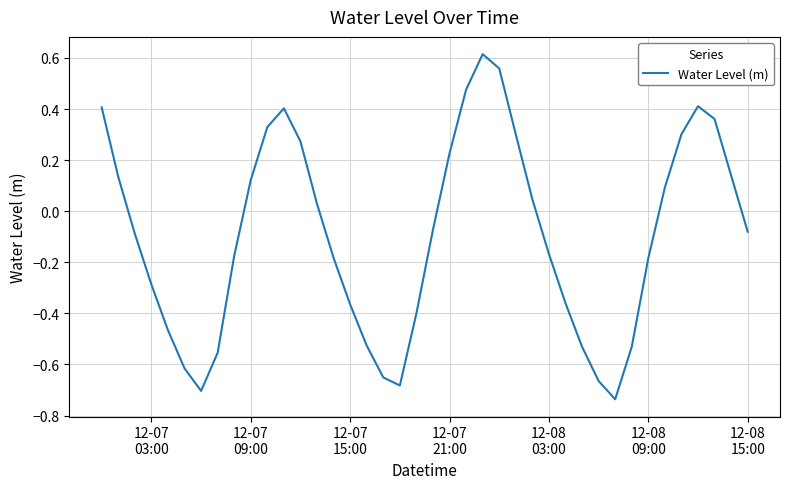

What is the difference between the maximum and minimum values?

1.4